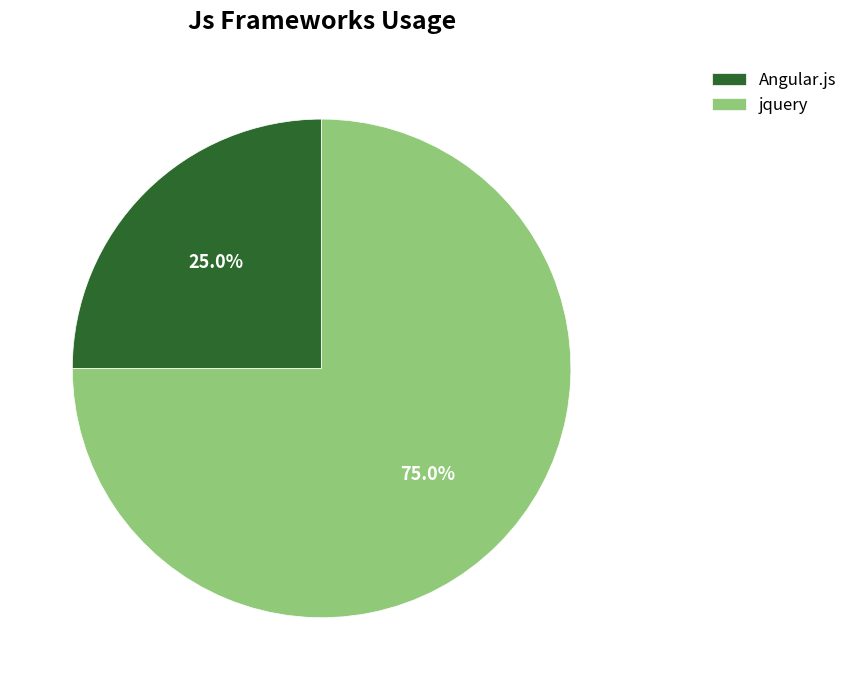

To the nearest percent, what percentage of the pie is Angular.js?

25%